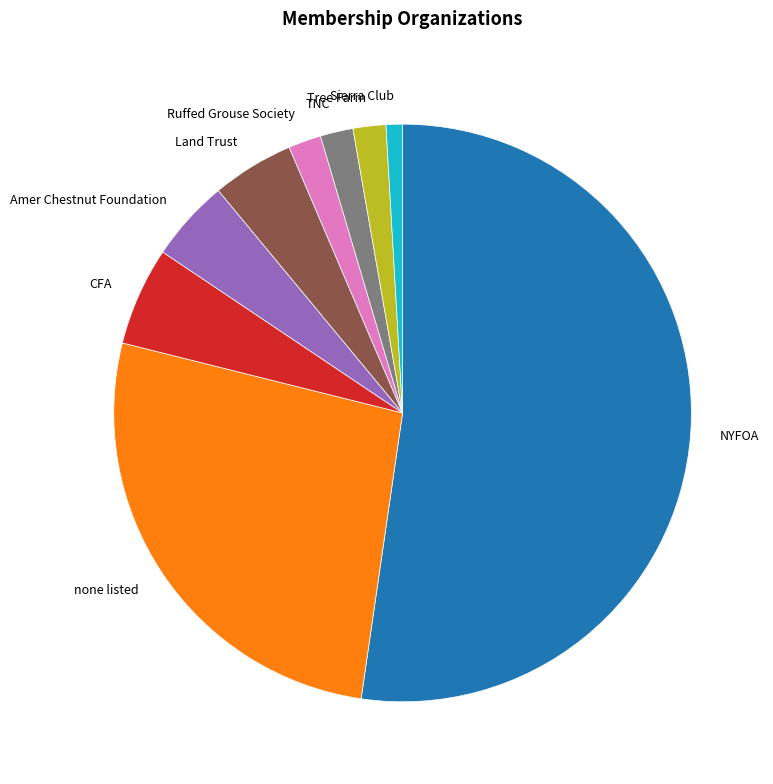

The Land Trust slice represents 5% of the pie. True or false?

True